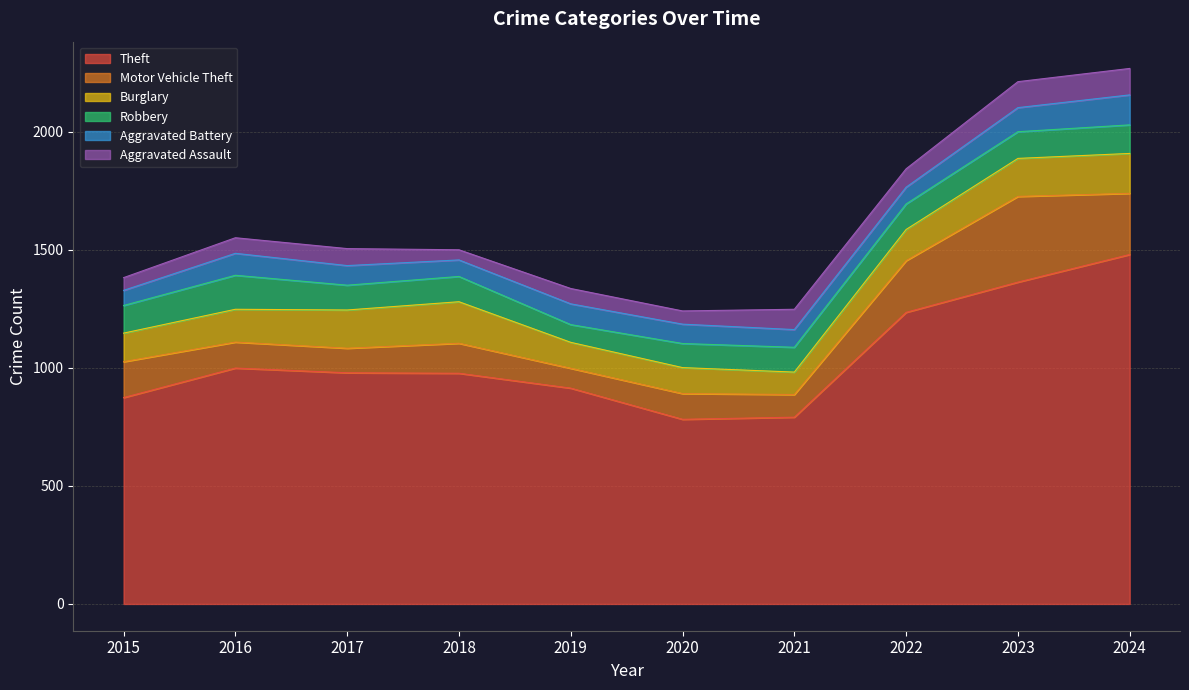

Rank the series at 2018 from highest to lowest value.

Theft, Burglary, Motor Vehicle Theft, Robbery, Aggravated Battery, Aggravated Assault